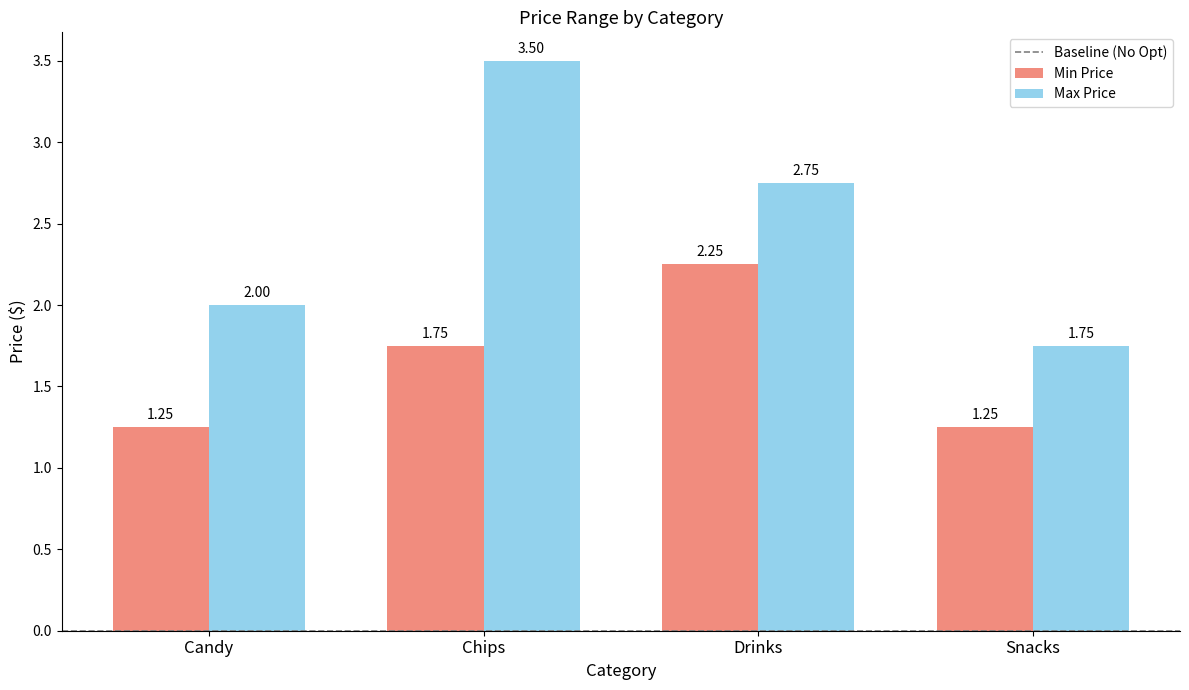

At which category does the chart reach its peak across all series?

Chips